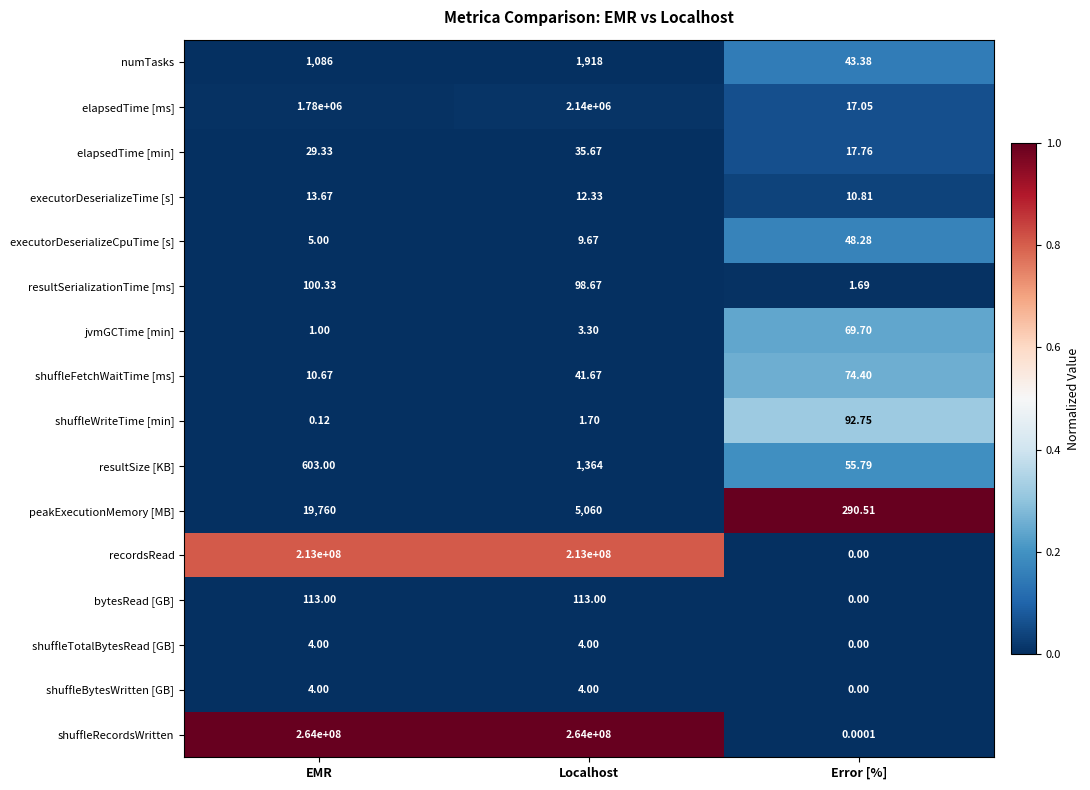

What is the total value across all series at Error [%]?

722.1